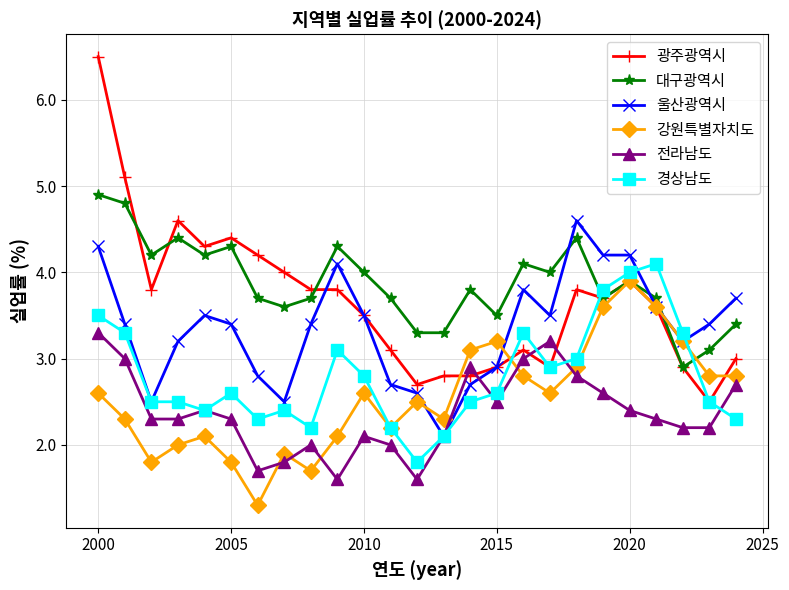

Which series ends up on top after the final intersection of 경상남도 and 대구광역시?

대구광역시